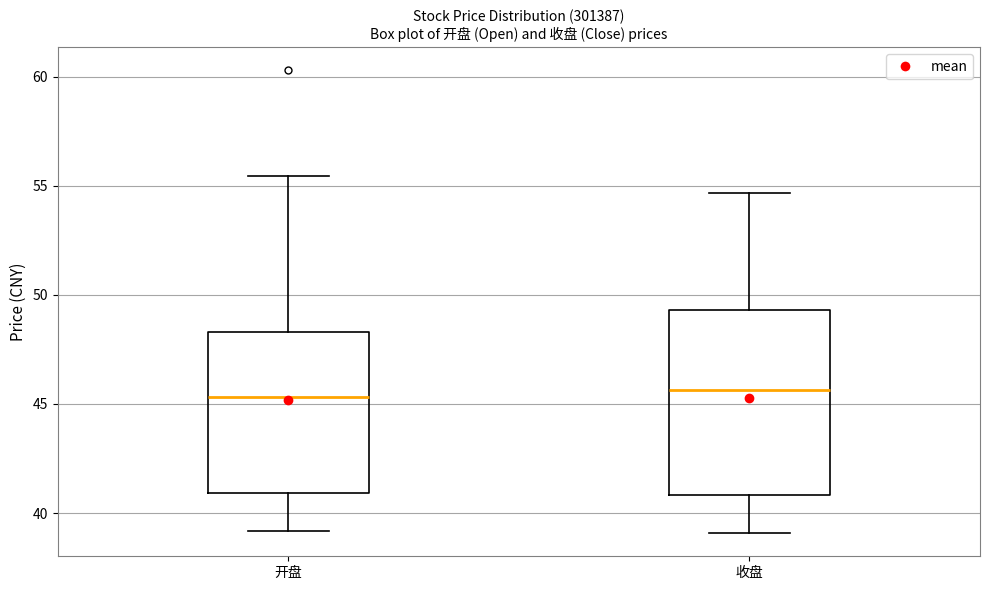

Reading left to right, read every box against the y-axis: the position of its median line, the range the box covers, and the ends of its whiskers. The values are not printed on the chart, so give them approximately, as read against the axis.

开盘: median 45.5, box 41.0 to 48.5, whiskers 39.0 to 55.5
收盘: median 45.5, box 41.0 to 49.5, whiskers 39.0 to 54.5